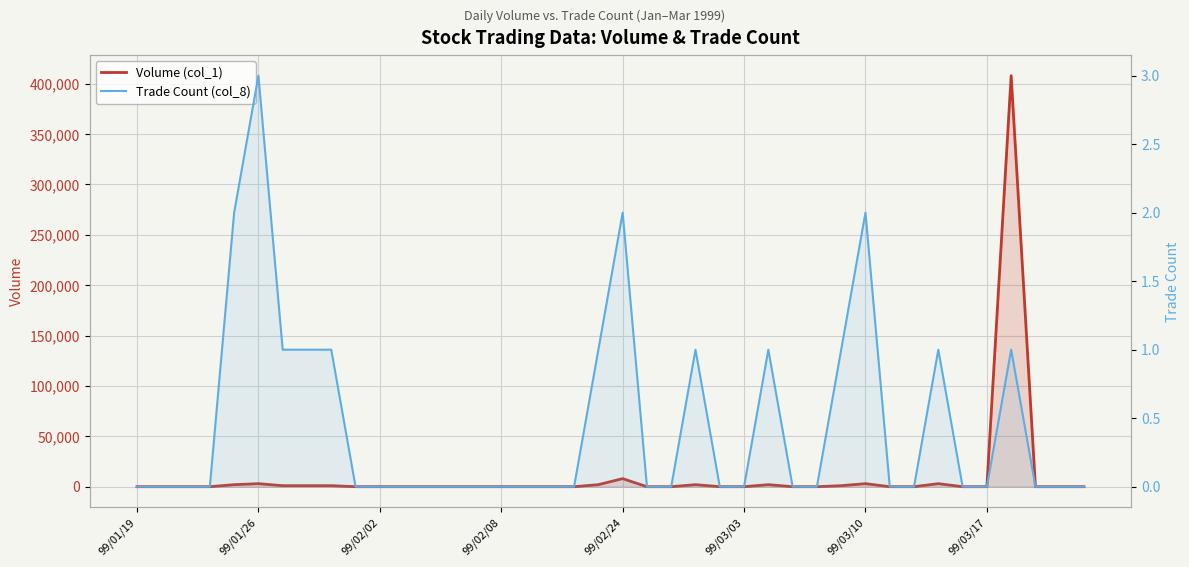

What is the label of the 4th point from the right?

36